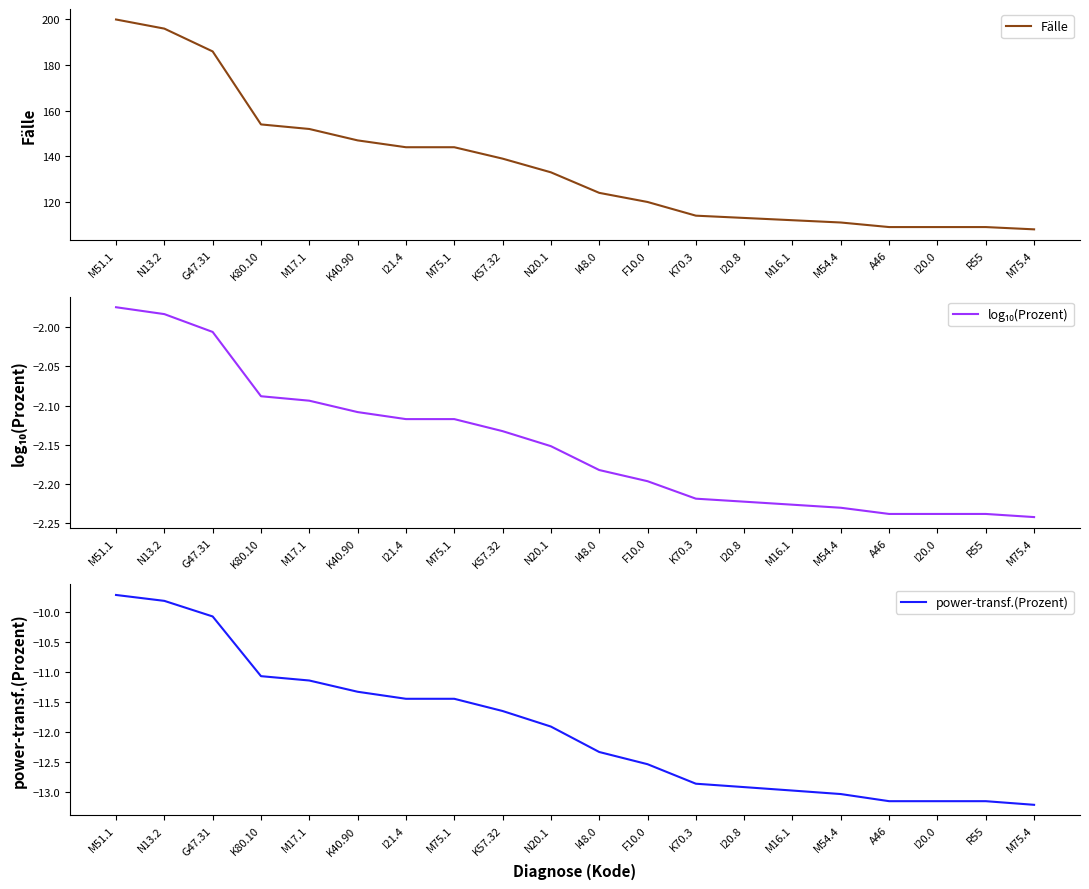

At which category is the sum across all series the highest?

M51.1